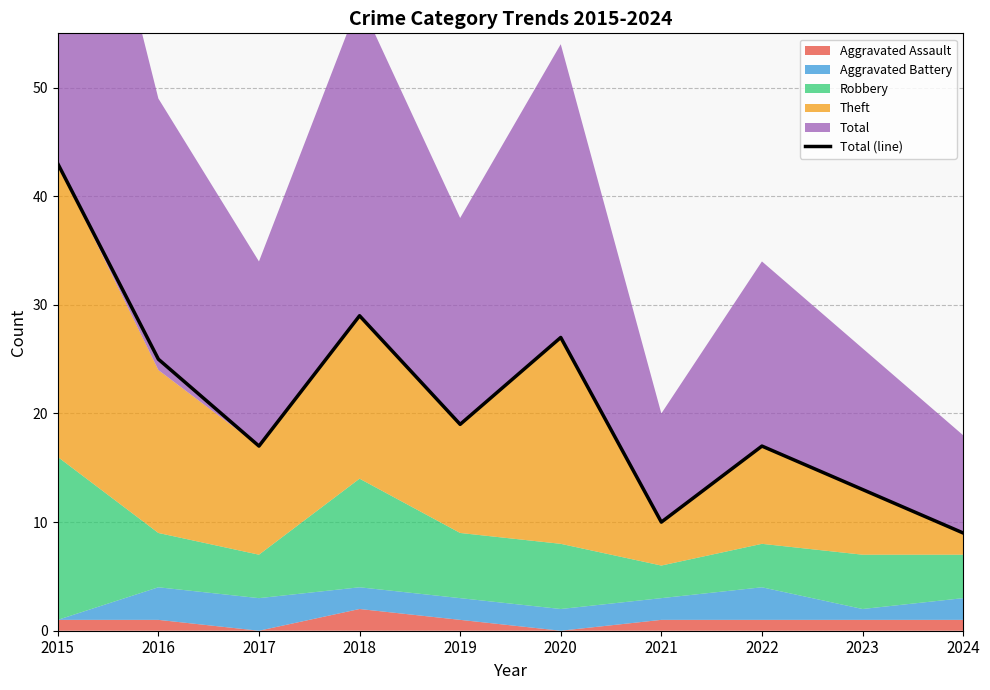

True or false: the data shows 12 at 2019.

False